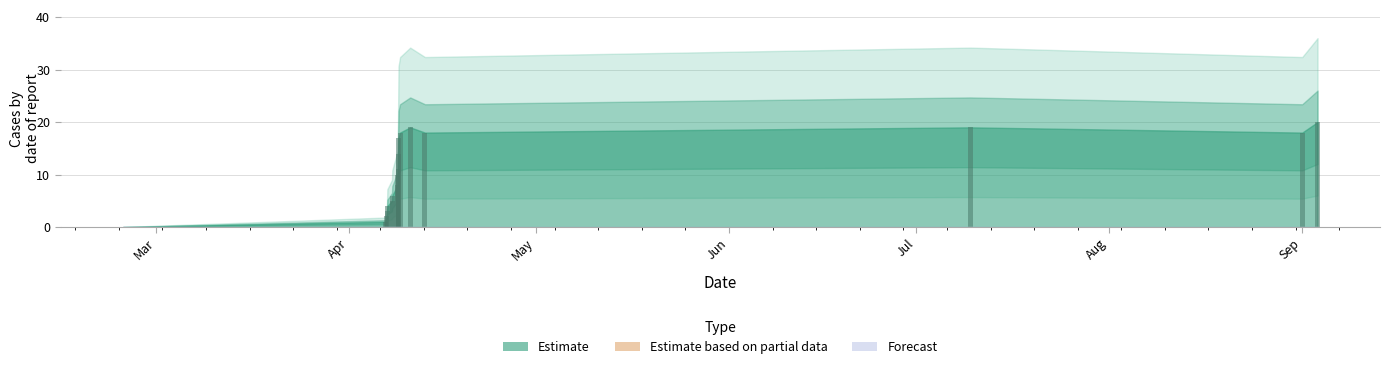

What is the sum of all values?

193